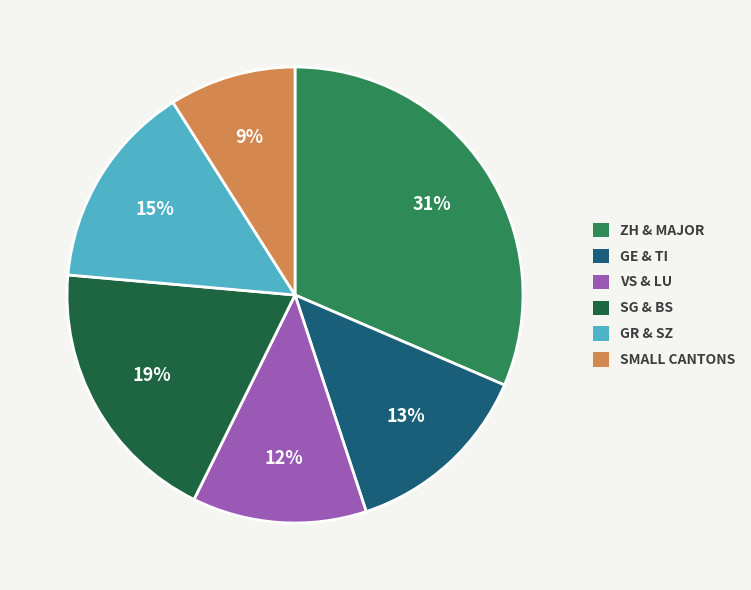

Rank the categories by value from highest to lowest.

ZH & MAJOR, SG & BS, GR & SZ, GE & TI, VS & LU, SMALL CANTONS